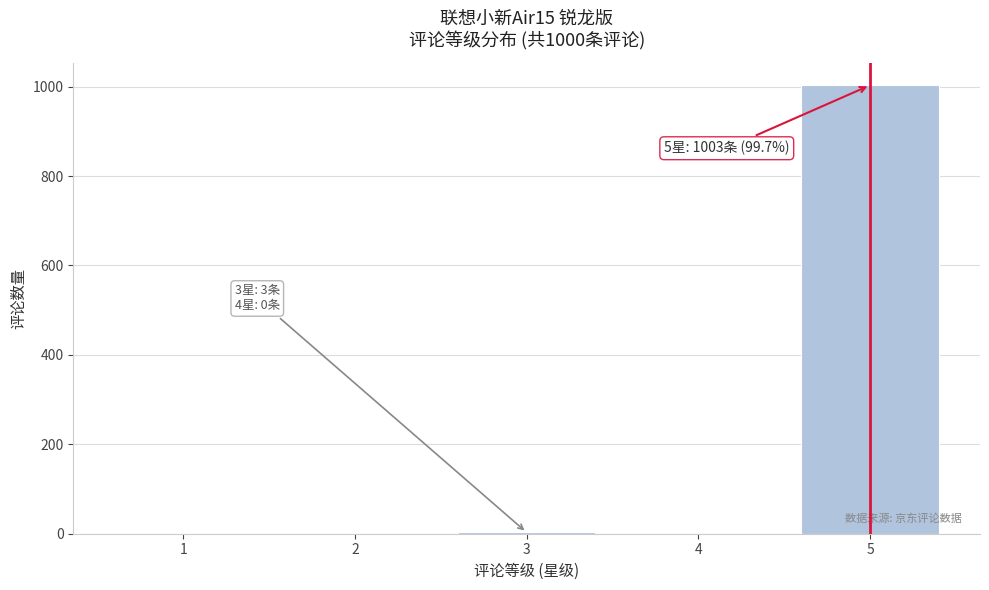

Is it true that the value at 2 is -661?

False